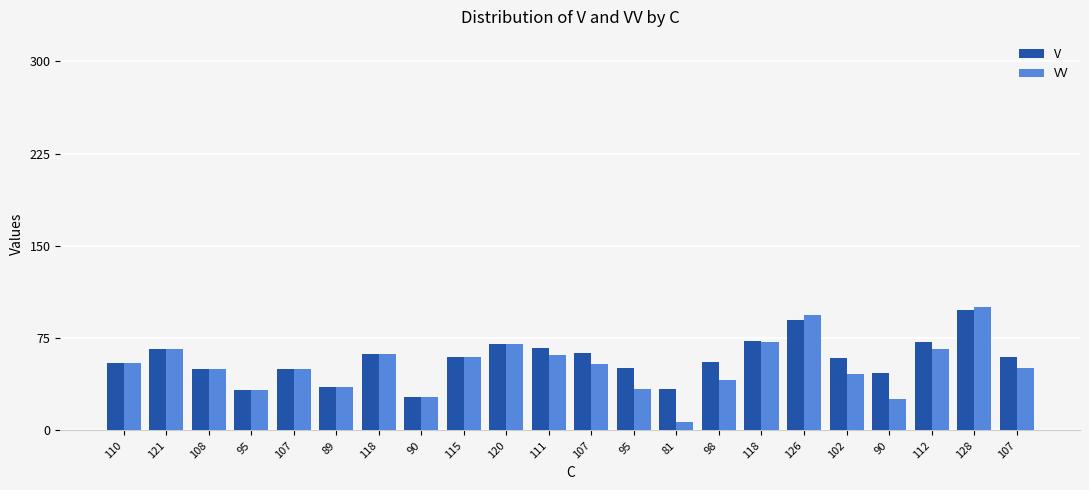

Does the chart contain any negative values?

No